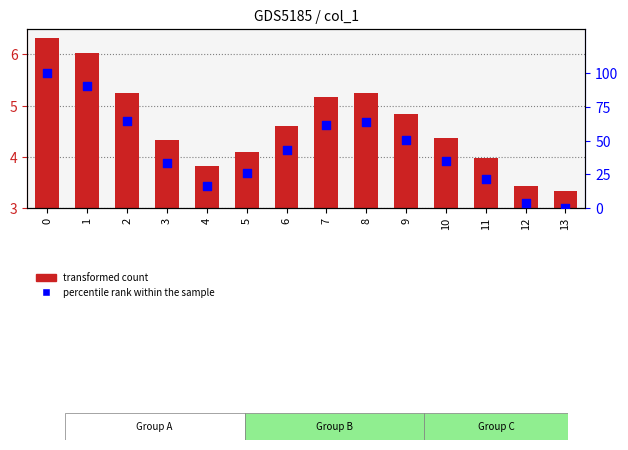

Which series has the largest Y range (max minus min)?

percentile rank within the sample